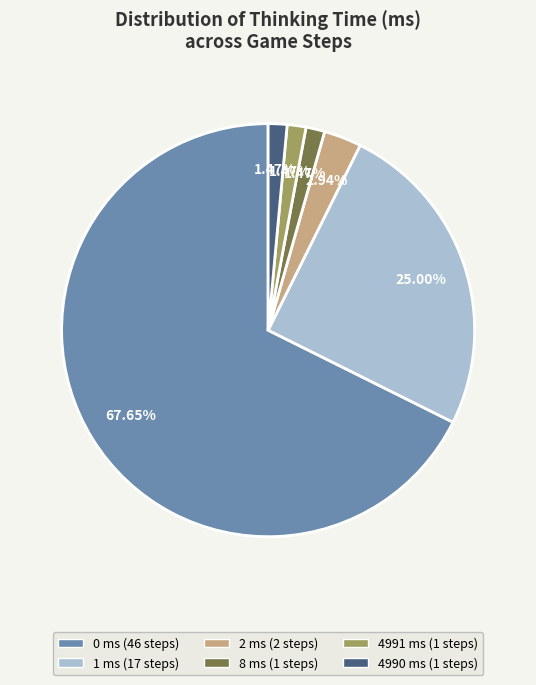

How many segments does this pie chart have?

6